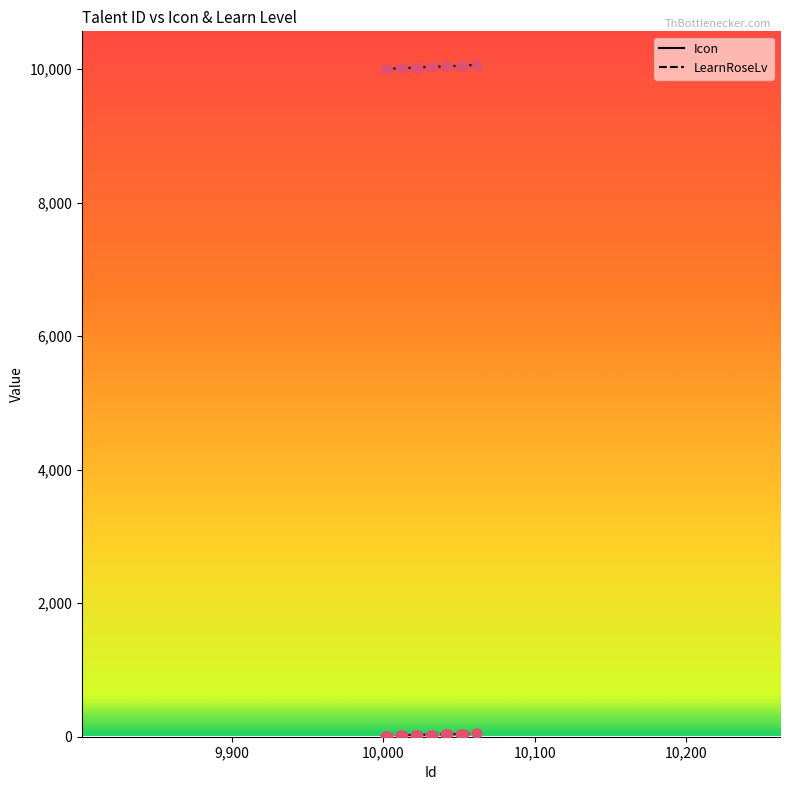

At how many categories does at least one series exceed 2772?

20